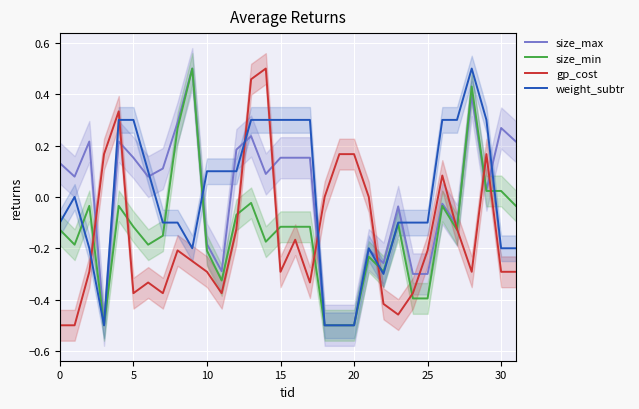

What is the label of the 22nd point from the left?

21